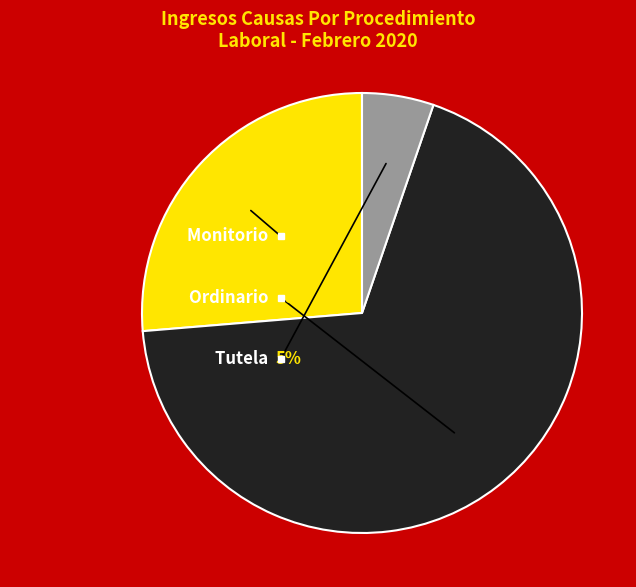

To the nearest percent, what is the difference between the Tutela and Ordinario slice percentages?

63%